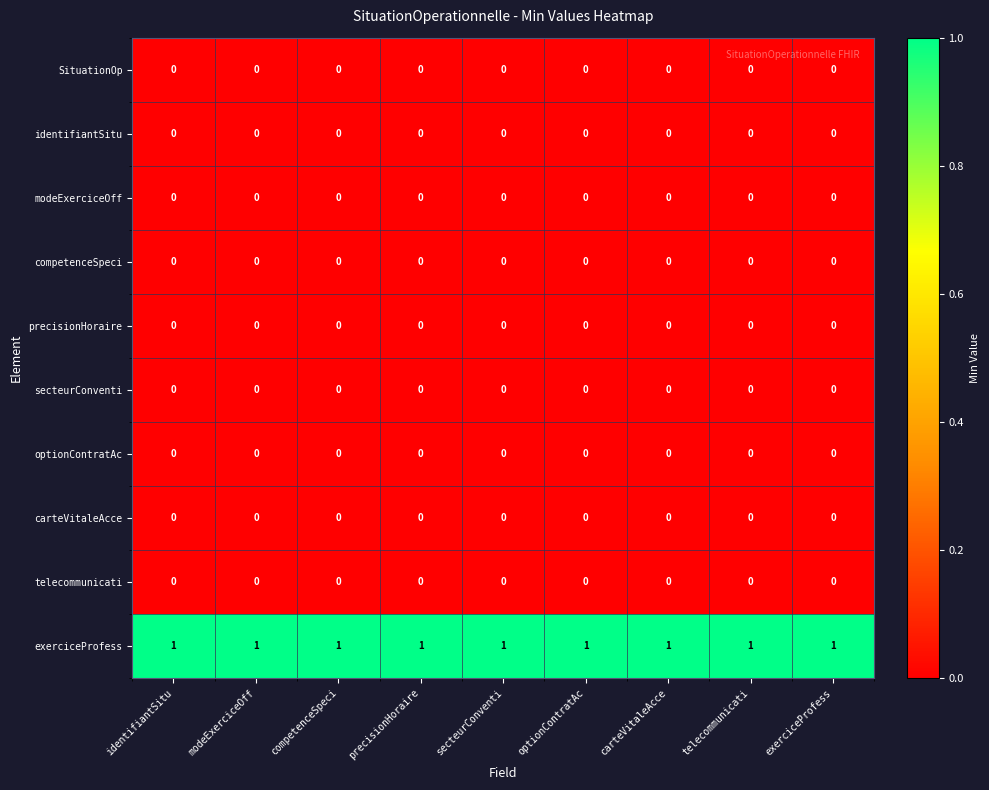

At how many categories does at least one series exceed 0?

9